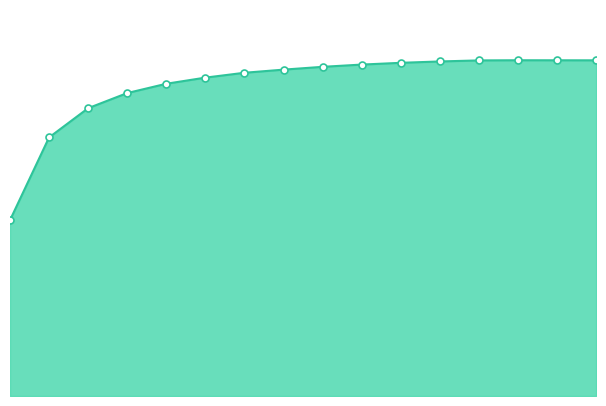

Reading left to right, list all the values displayed in this chart.

0.4	0.6	0.7	0.8	0.8	0.8	0.8	0.8	0.8	0.8	0.8	0.8	0.8	0.8	0.8	0.8